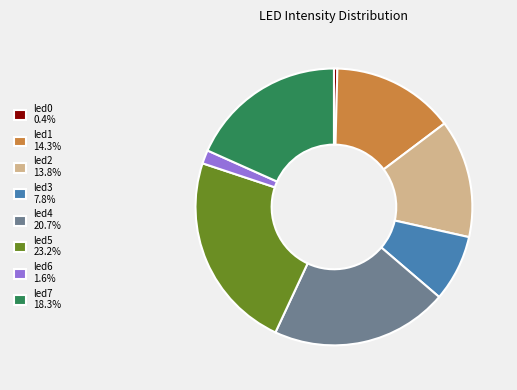

Is the sum of led4 20.7% and led2 13.8% greater than half?

No